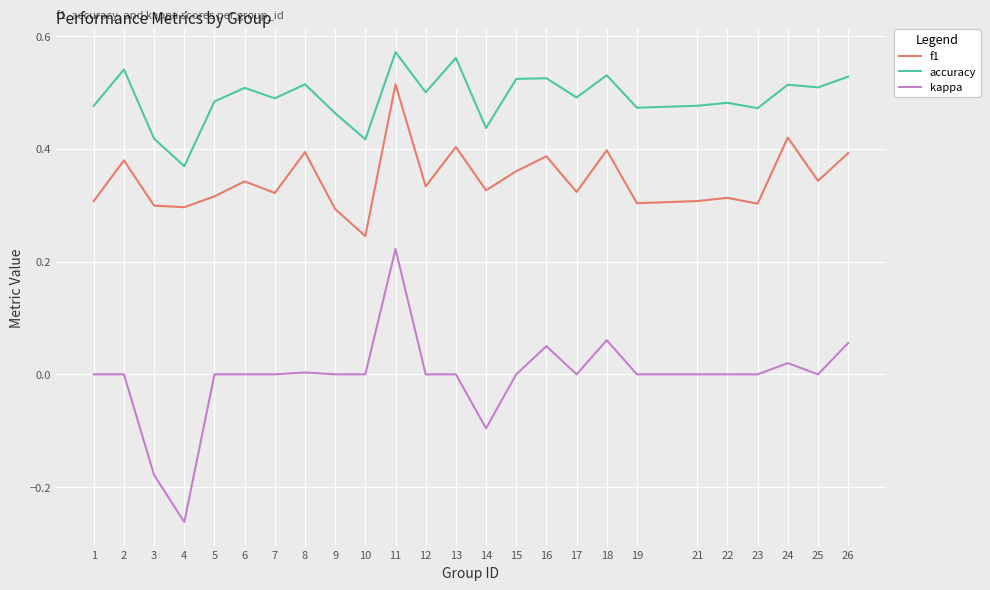

How many categories are shown in the chart?

25